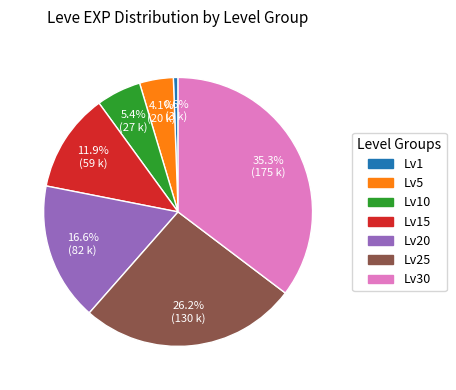

To the nearest percent, what is the difference between the largest and smallest slice percentages?

35%